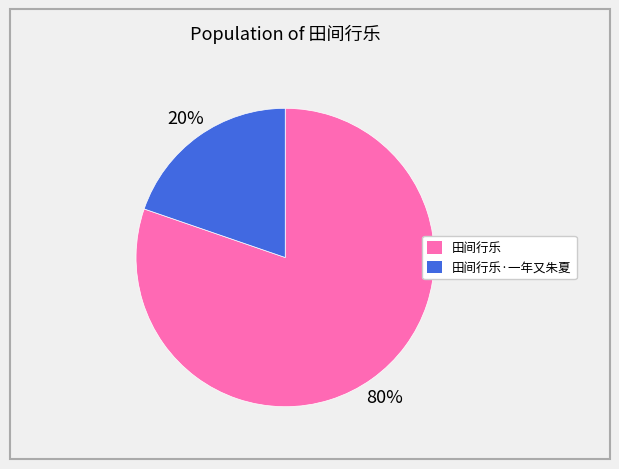

To the nearest percent, what is the average slice percentage?

50%